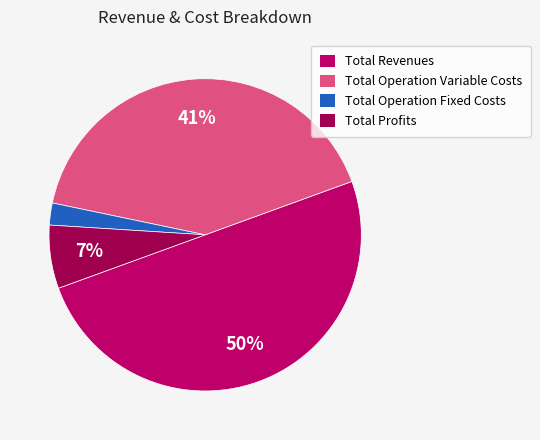

To the nearest percent, what is the average slice percentage?

25%